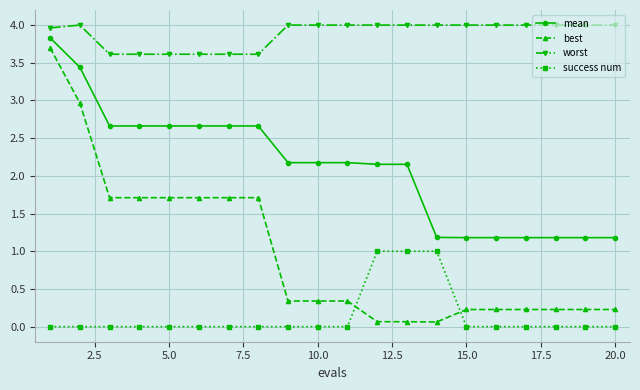

Which series has the largest total across all categories?

worst